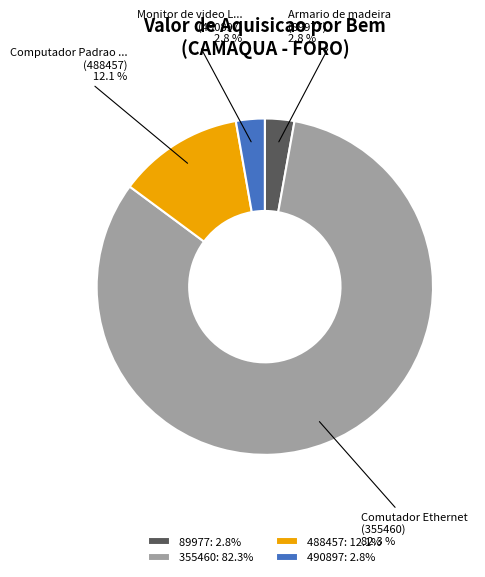

How much of the chart is everything except 488457?

87.9%